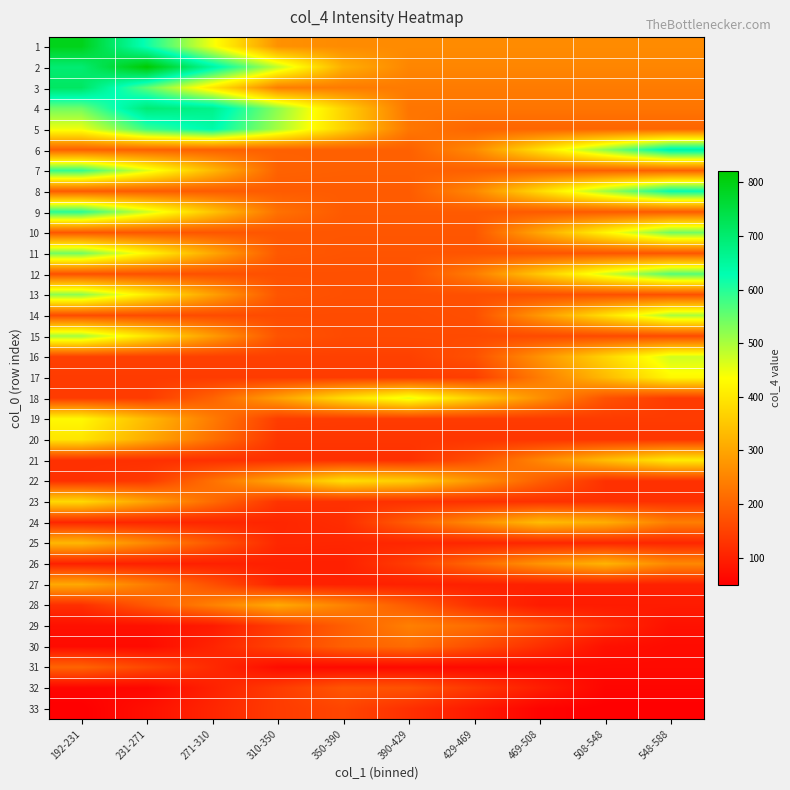

Which series has the largest total across all categories?

2